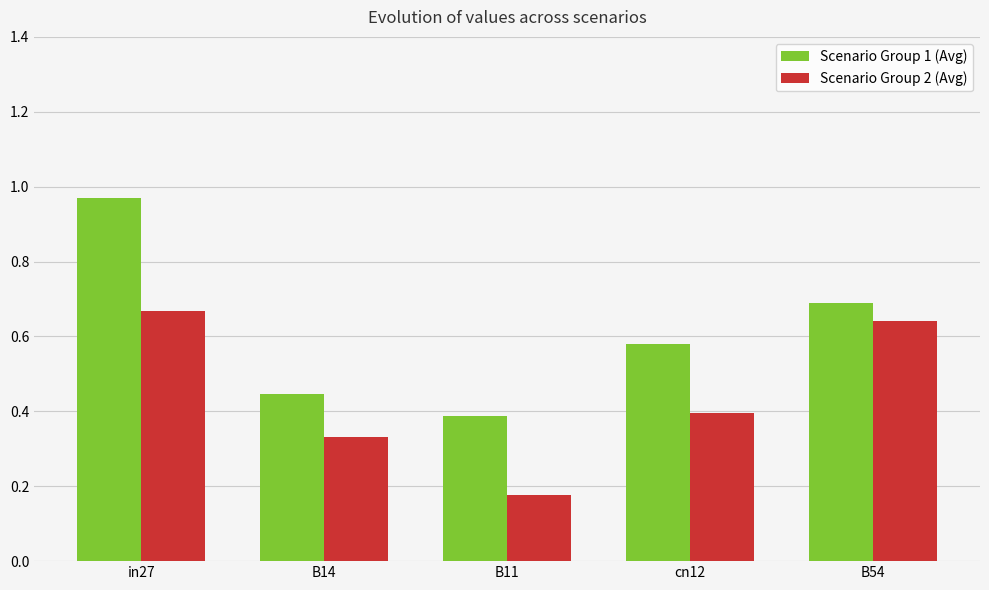

What is the sum of the Scenario Group 2 (Avg) values at in27 and cn12?

1.1